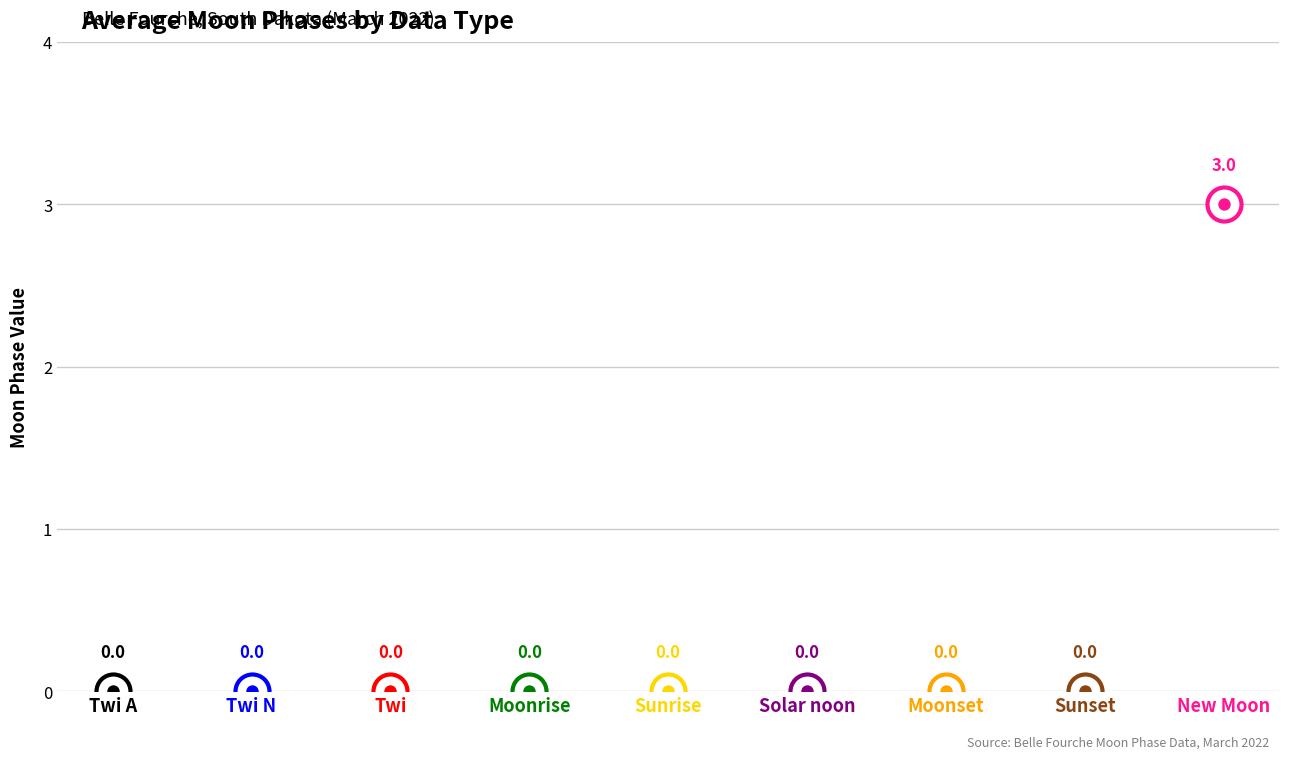

Which has a higher value, Twi or Solar noon?

Twi